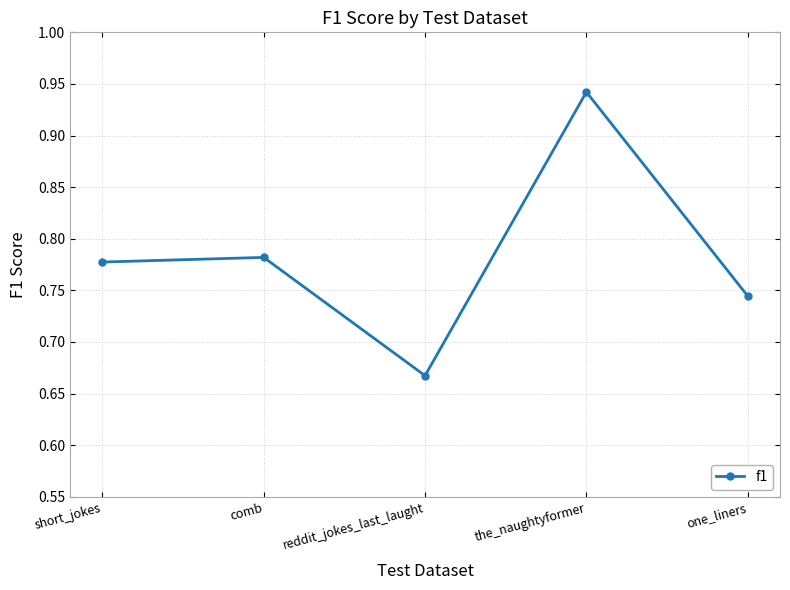

True or false: the data shows 1.2 at comb.

False